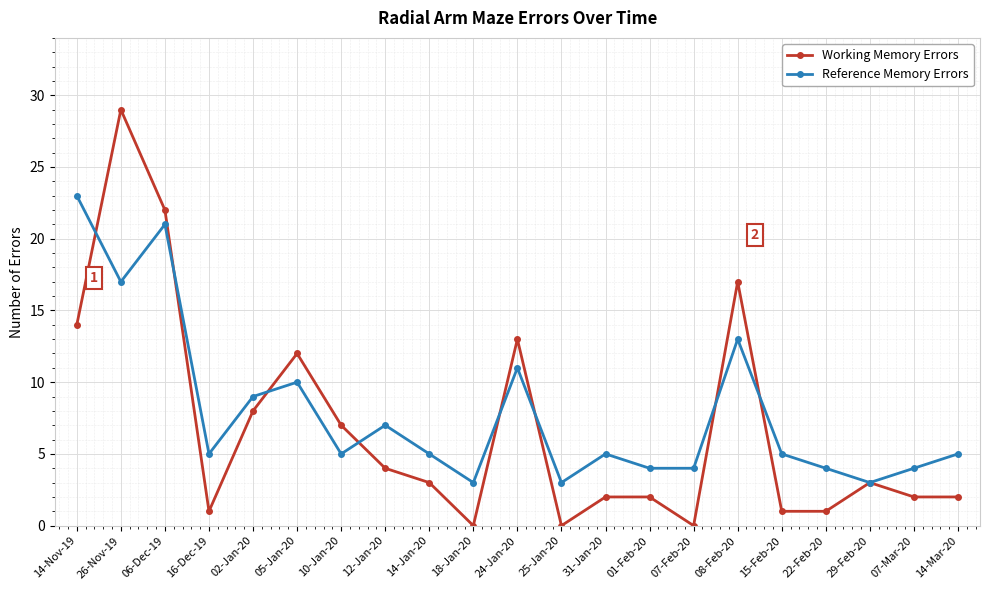

Reading left to right, list all the values displayed in this chart.

Working Memory Errors: 14-Nov-19=14	26-Nov-19=29	06-Dec-19=22	16-Dec-19=1	02-Jan-20=8	05-Jan-20=12	10-Jan-20=7	12-Jan-20=4	14-Jan-20=3	18-Jan-20=0	24-Jan-20=13	25-Jan-20=0	31-Jan-20=2	01-Feb-20=2	07-Feb-20=0	08-Feb-20=17	15-Feb-20=1	22-Feb-20=1	29-Feb-20=3	07-Mar-20=2	14-Mar-20=2
Reference Memory Errors: 14-Nov-19=23	26-Nov-19=17	06-Dec-19=21	16-Dec-19=5	02-Jan-20=9	05-Jan-20=10	10-Jan-20=5	12-Jan-20=7	14-Jan-20=5	18-Jan-20=3	24-Jan-20=11	25-Jan-20=3	31-Jan-20=5	01-Feb-20=4	07-Feb-20=4	08-Feb-20=13	15-Feb-20=5	22-Feb-20=4	29-Feb-20=3	07-Mar-20=4	14-Mar-20=5